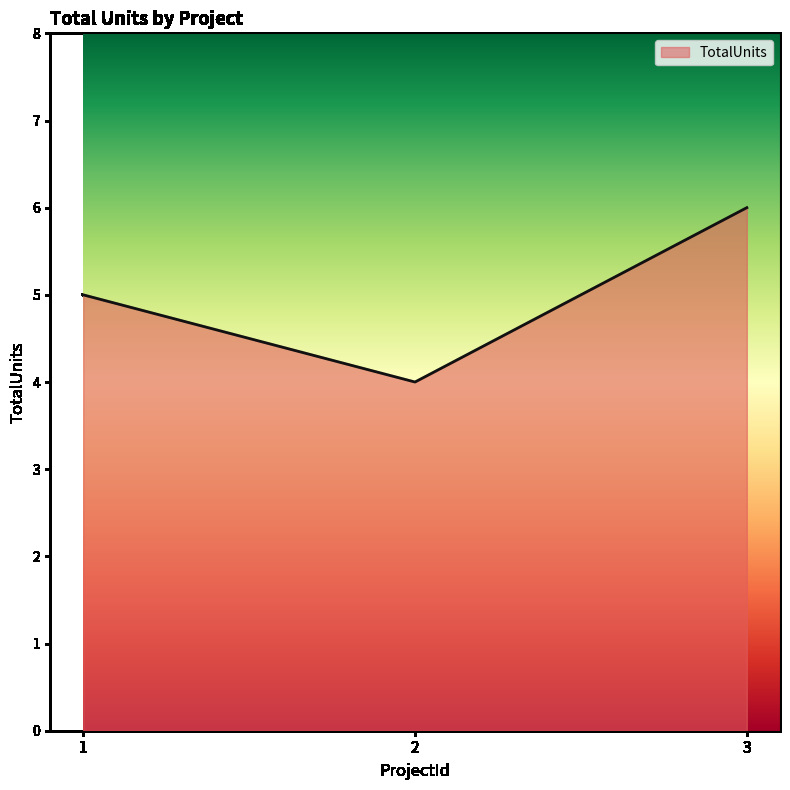

Read the value at 3.

6